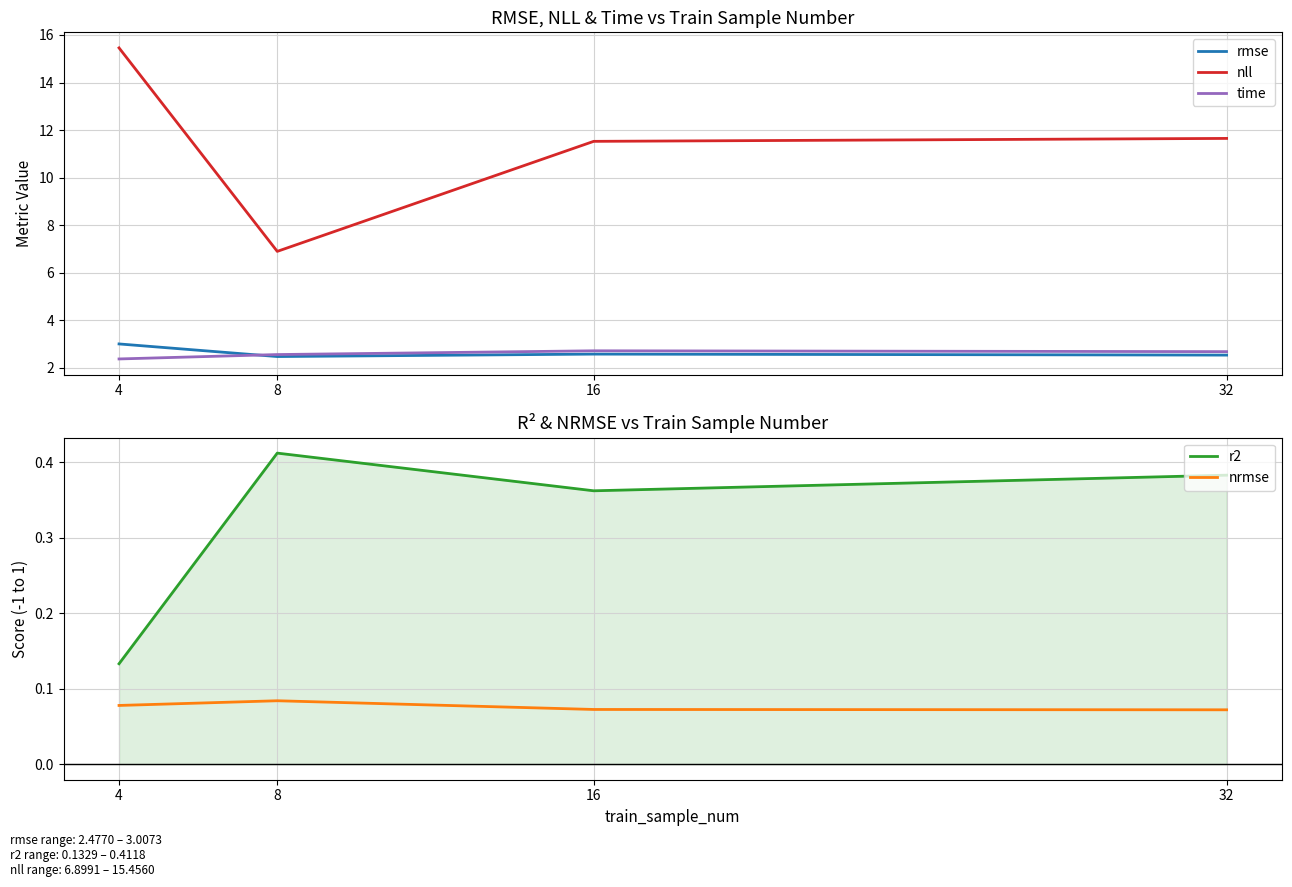

What is the maximum value for r2?

0.4